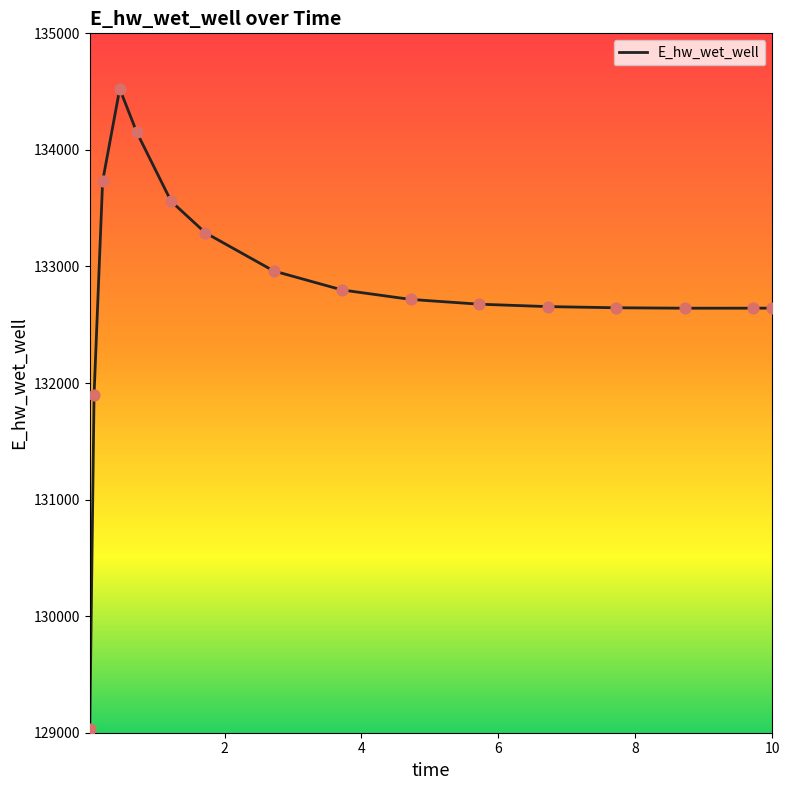

What is the greatest value displayed?

134523.5